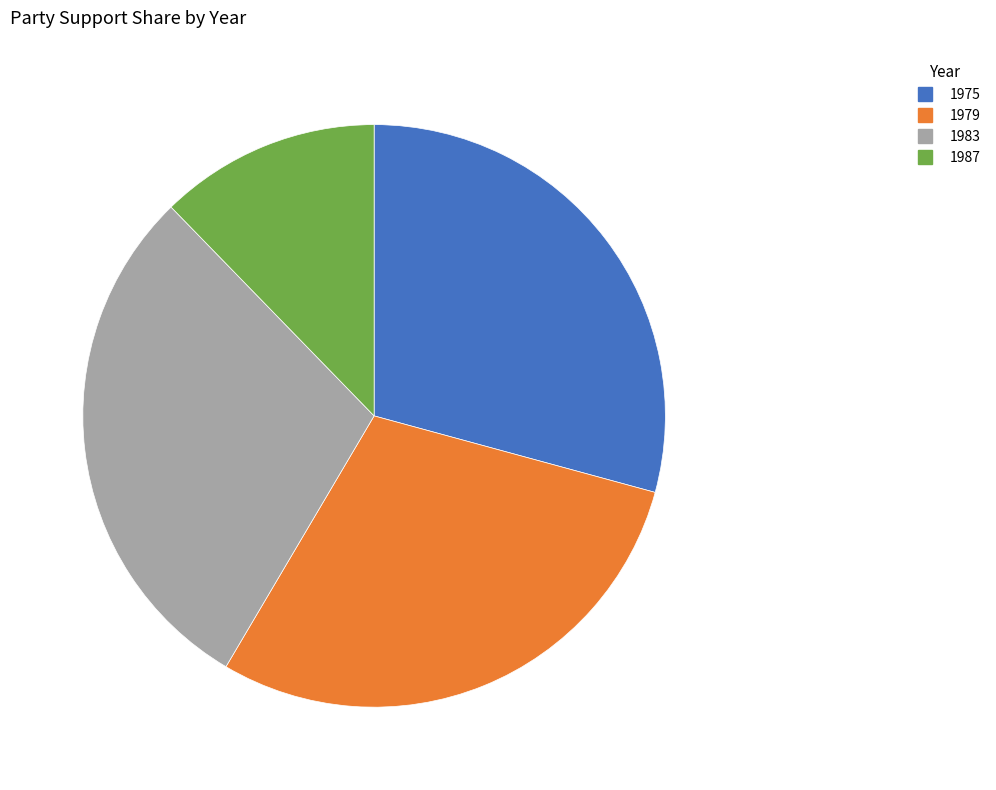

How many slices are in this pie chart?

4